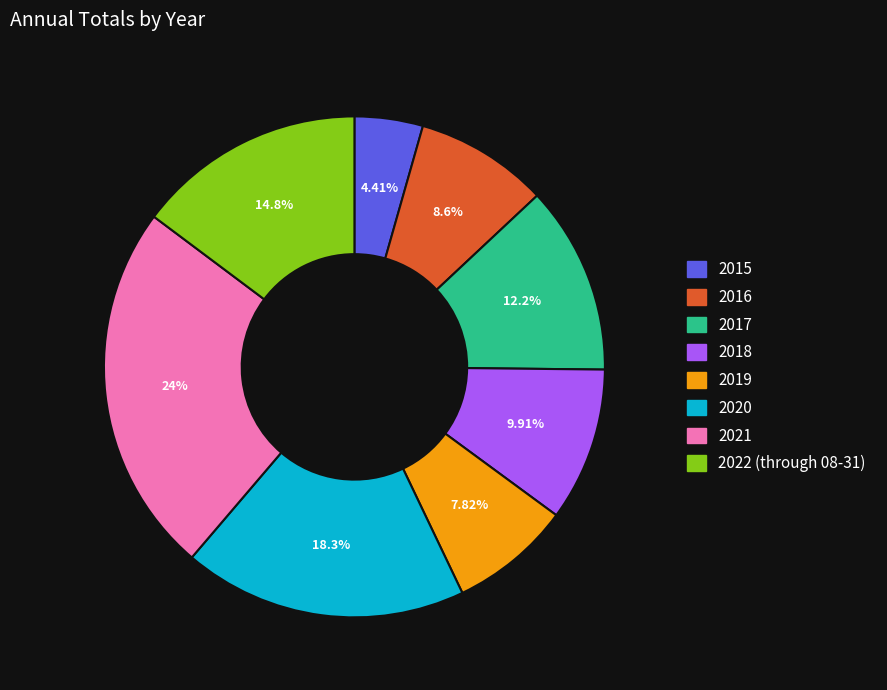

What is the ratio of the value at 2021 to the value at 2022 (through 08-31)?

1.6